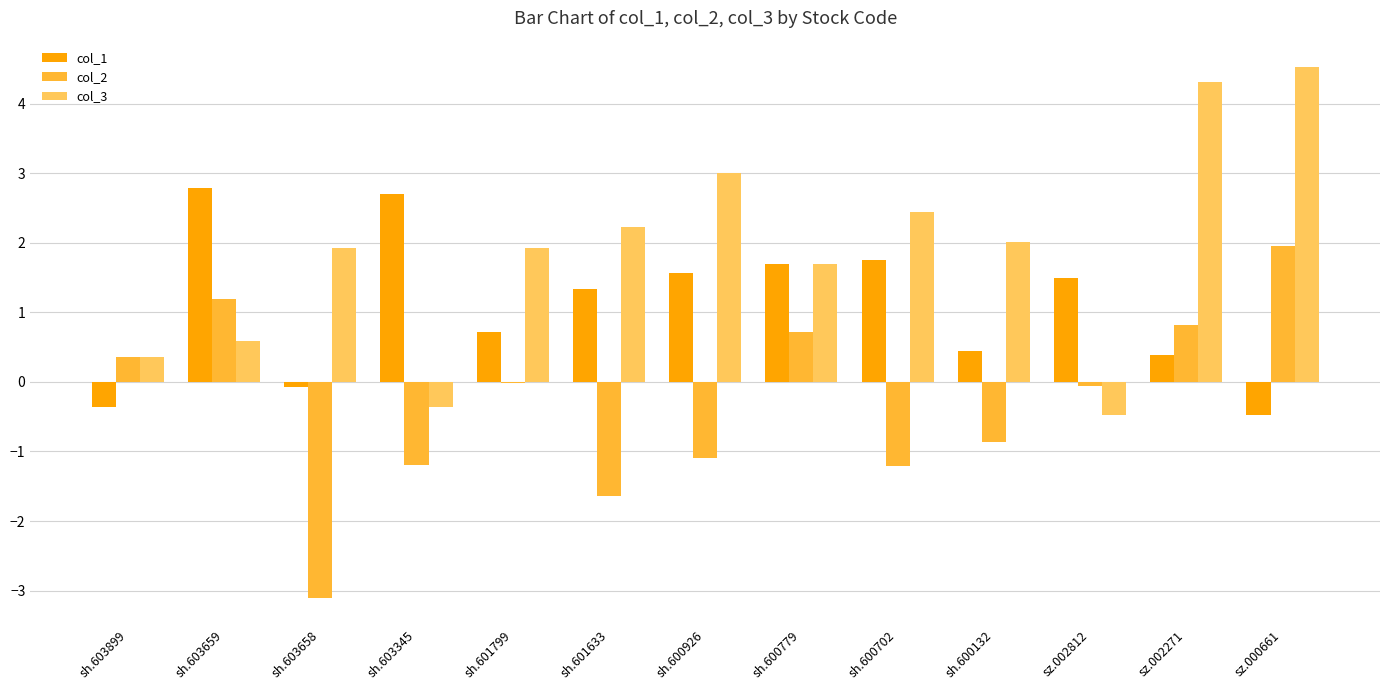

The value of col_2 at sh.600702 is -0.6. True or false?

False